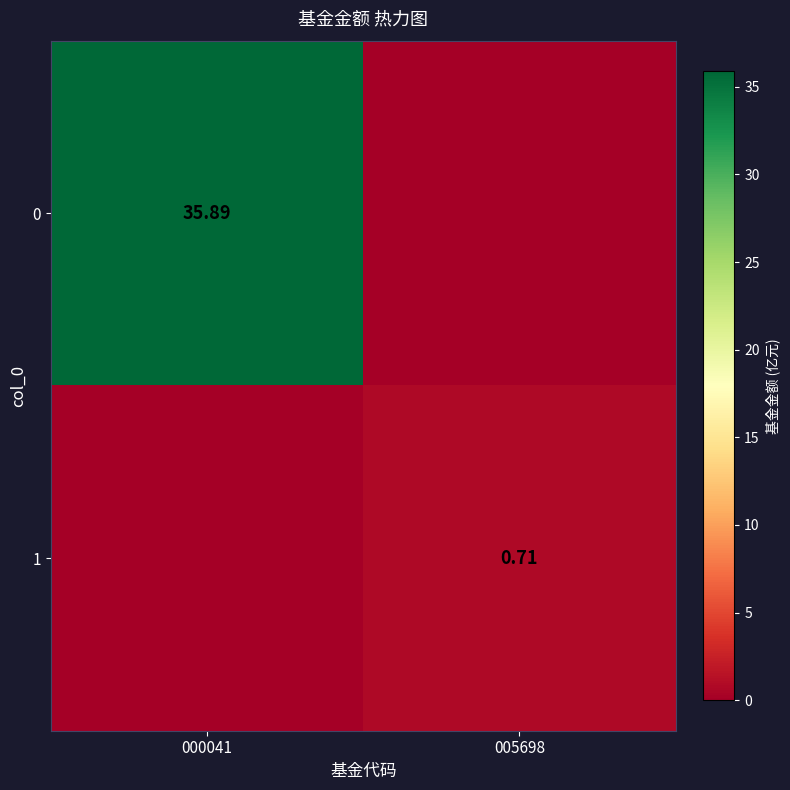

What is the sum of all 0 values?

35.9